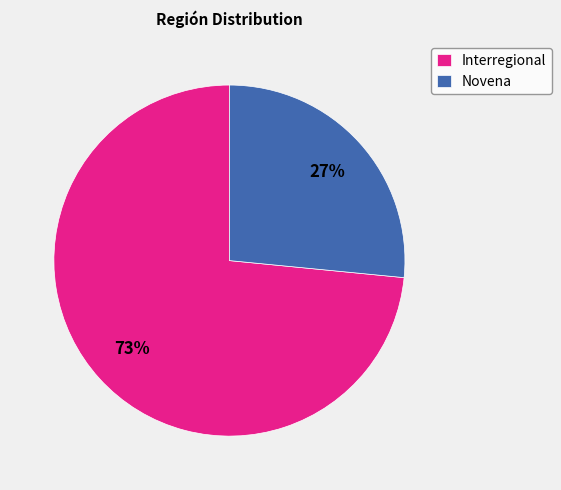

Combined, do Interregional and Novena account for over 50%?

Yes